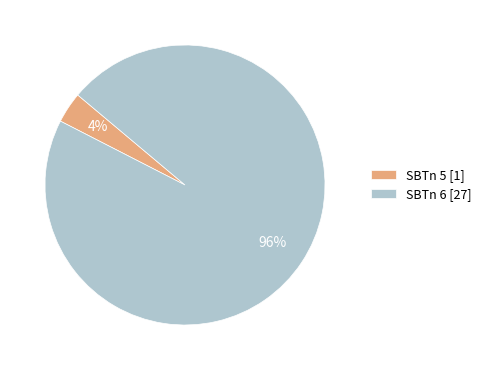

Is the sum of SBTn 5 [1] and SBTn 6 [27] greater than half?

Yes